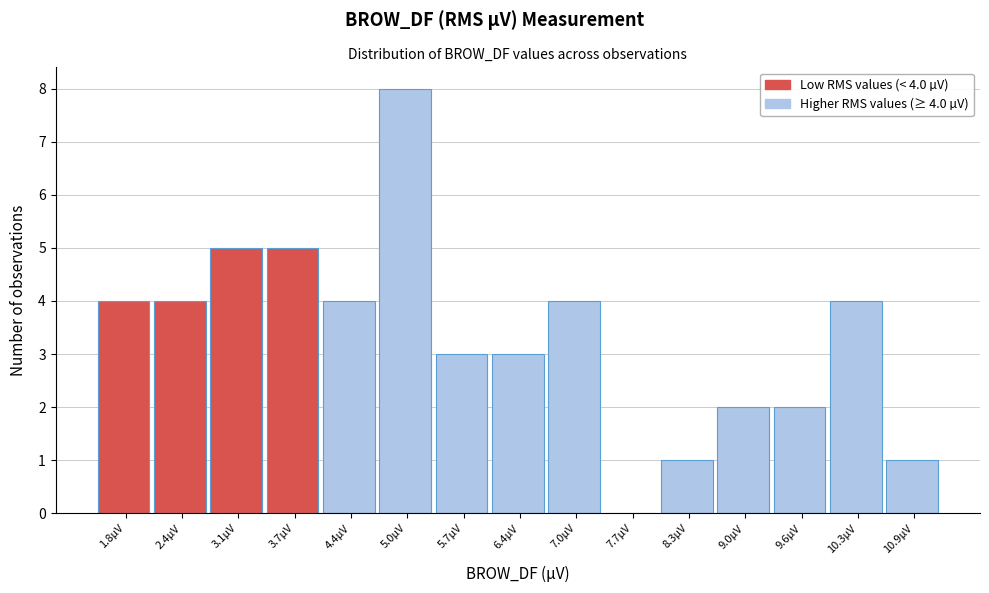

Reading left to right, what are all the values shown in this chart?

1.8µV=4	2.4µV=4	3.1µV=5	3.7µV=5	4.4µV=4	5.0µV=8	5.7µV=3	6.4µV=3	7.0µV=4	7.7µV=0	8.3µV=1	9.0µV=2	9.6µV=2	10.3µV=4	10.9µV=1